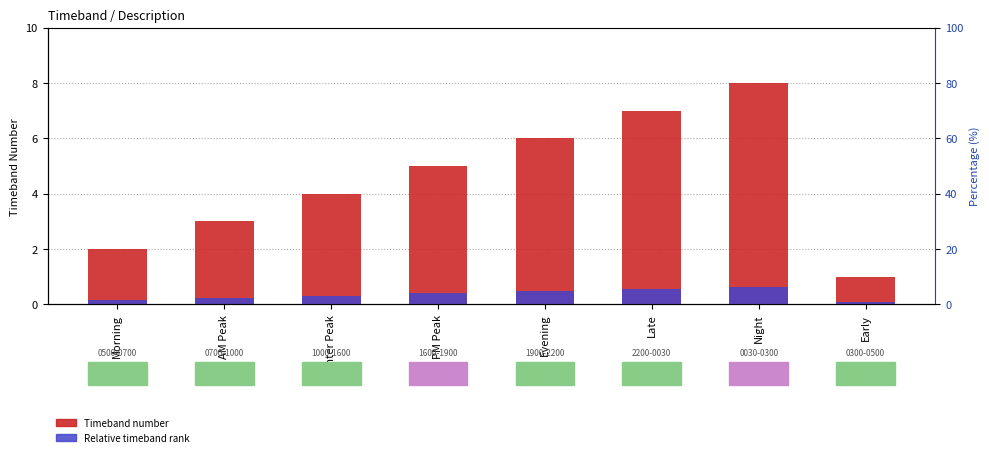

What are all the series names shown in the legend?

Timeband number, Relative timeband rank